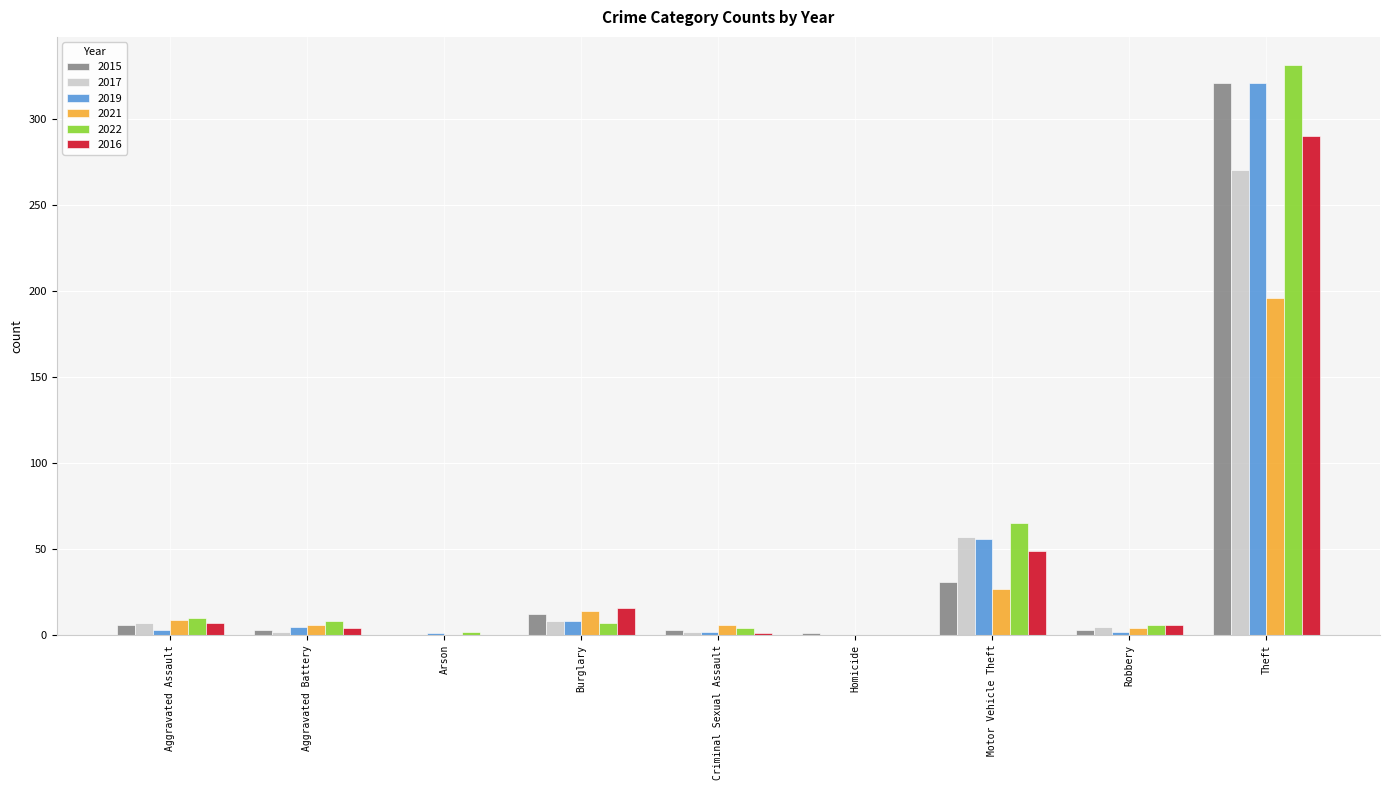

What value does the 2021 series have at Aggravated Battery, to the nearest 5?

5